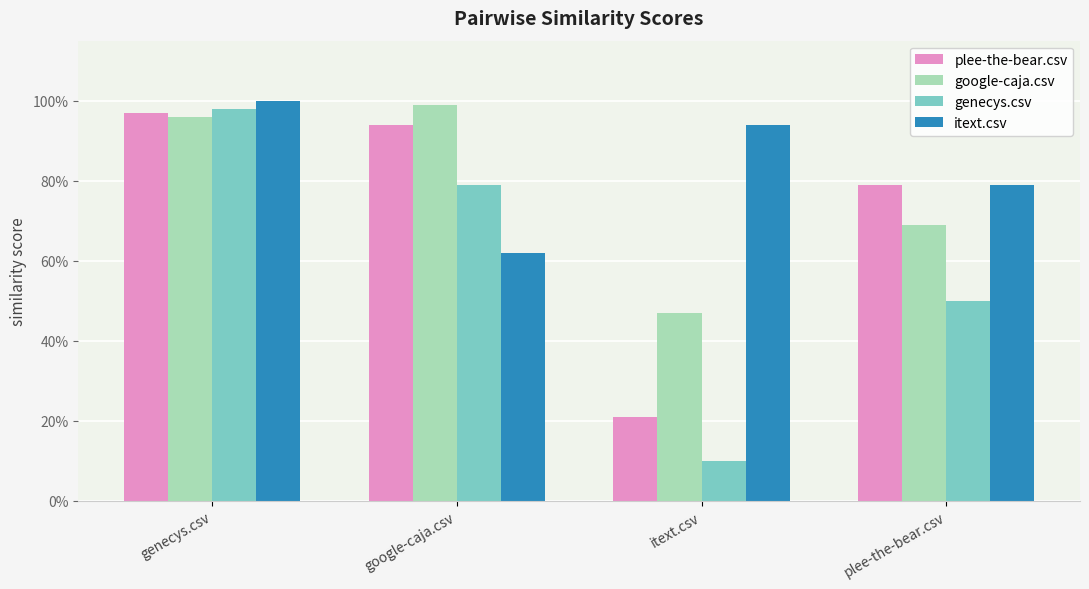

What are all the series names shown in the legend?

plee-the-bear.csv, google-caja.csv, genecys.csv, itext.csv